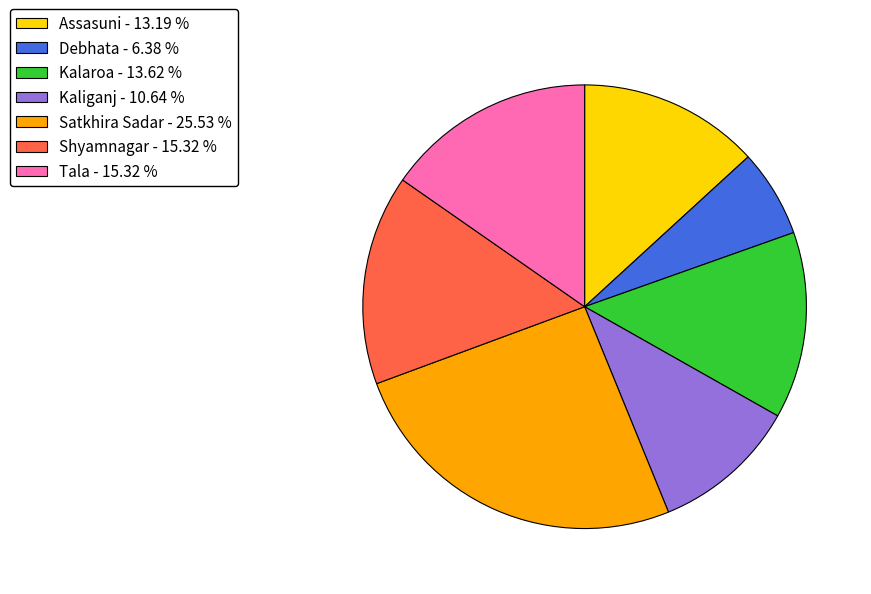

Does Assasuni account for over 50% of the chart?

No